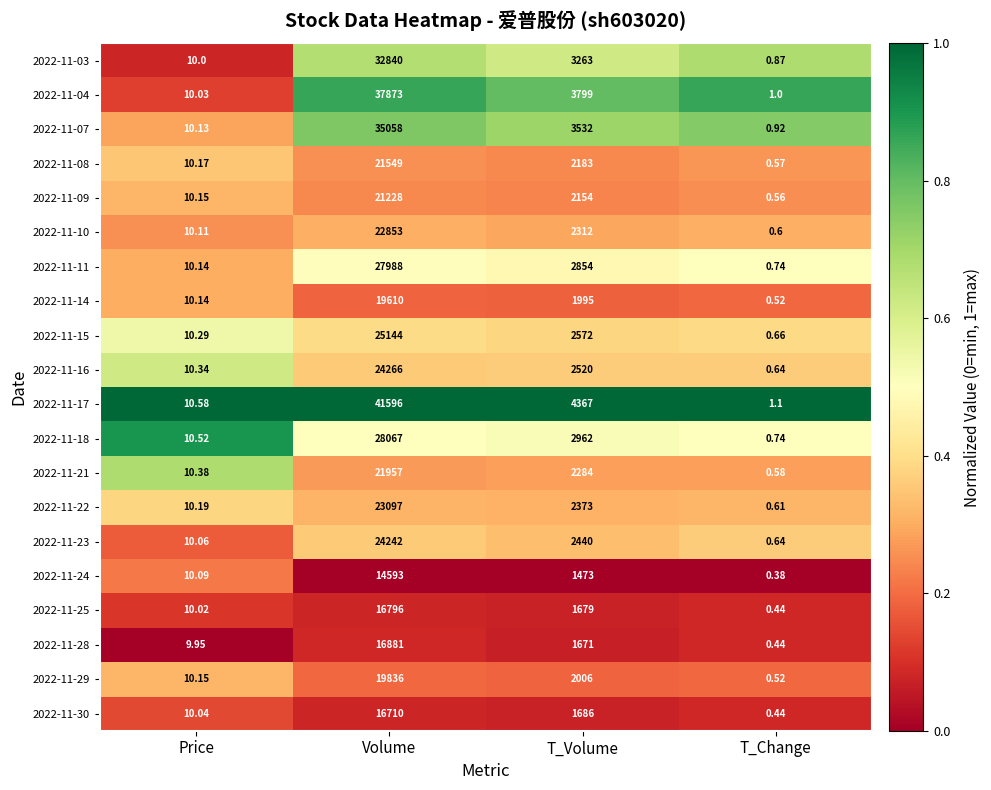

Which series changed the most between Price and Volume?

2022-11-17